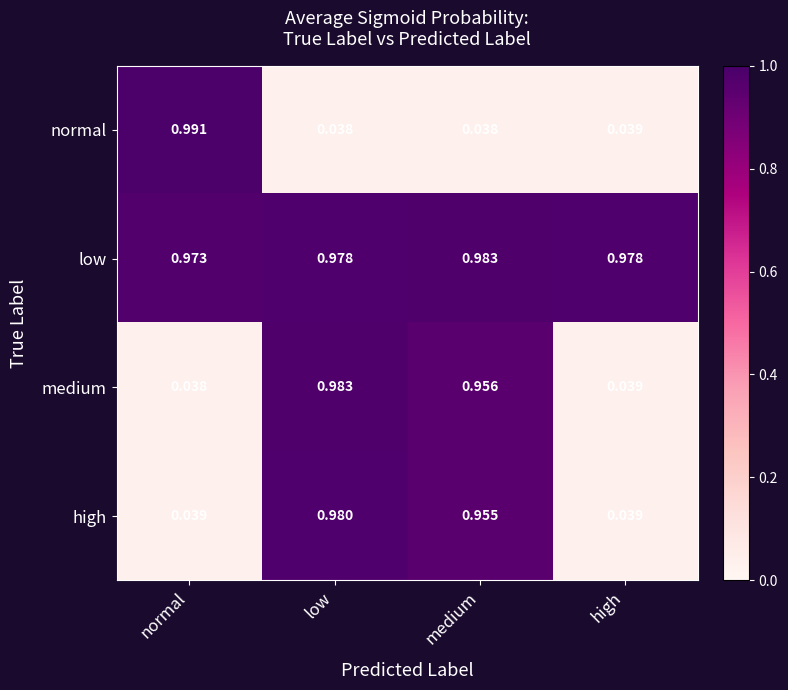

Which series has the widest spread of values?

normal